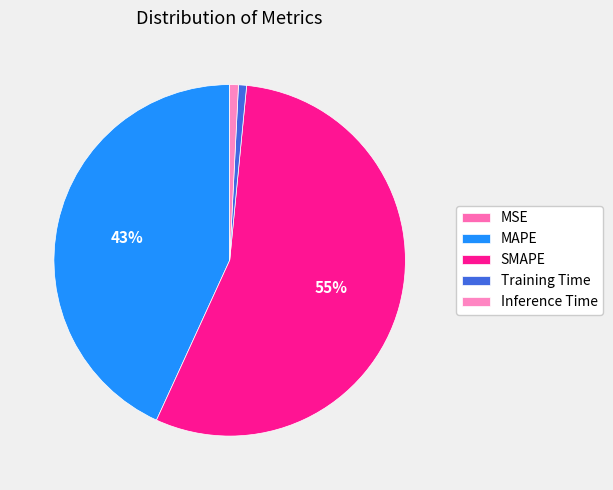

What percentage do Inference Time and SMAPE together represent?

56.1%